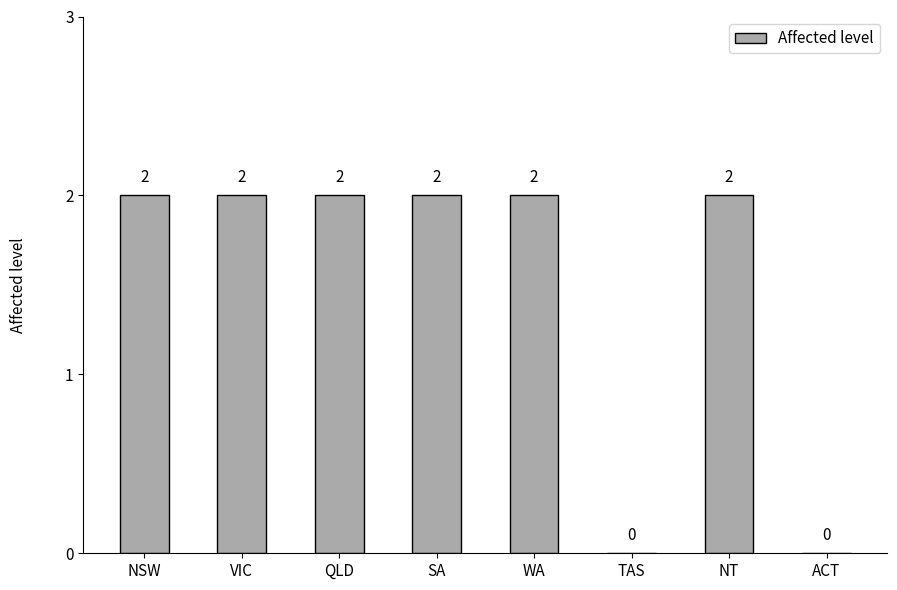

The value at NT is 2. True or false?

True